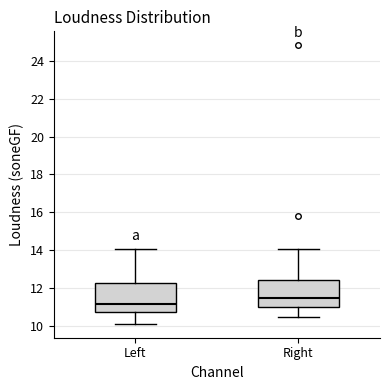

Reading left to right, transcribe this box plot: for each box, give where its median line is, the range the box spans, and where its two whiskers end, as read against the y-axis. The values are not printed on the chart, so give them approximately, as read against the axis.

Left: median 11.2, box 10.8 to 12.2, whiskers 10.2 to 14.0
Right: median 11.6, box 11.0 to 12.4, whiskers 10.4 to 14.0